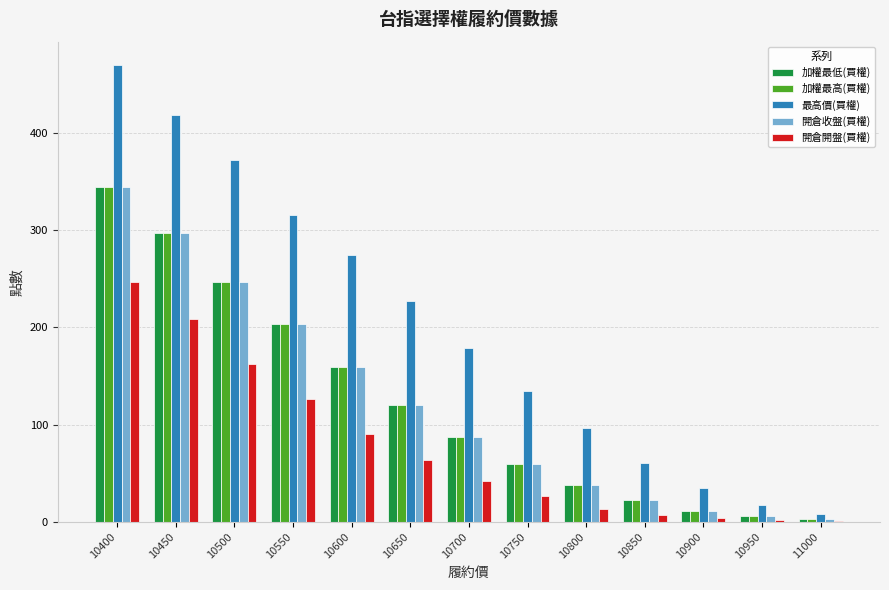

What is the highest value of the 加權最高(買權) series?

344.0